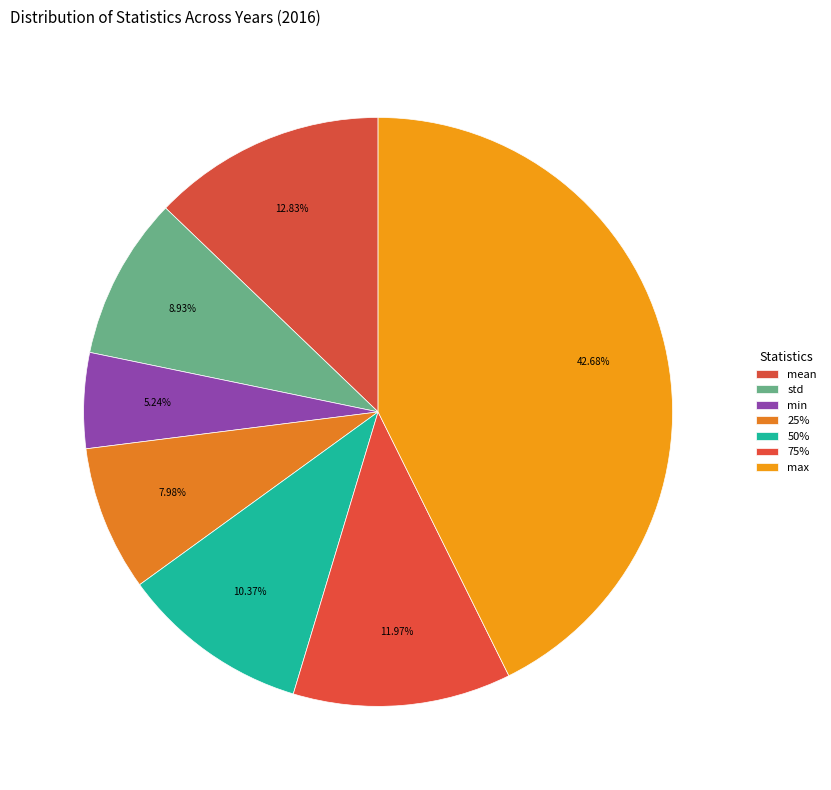

To the nearest percent, what is the average slice percentage?

14%